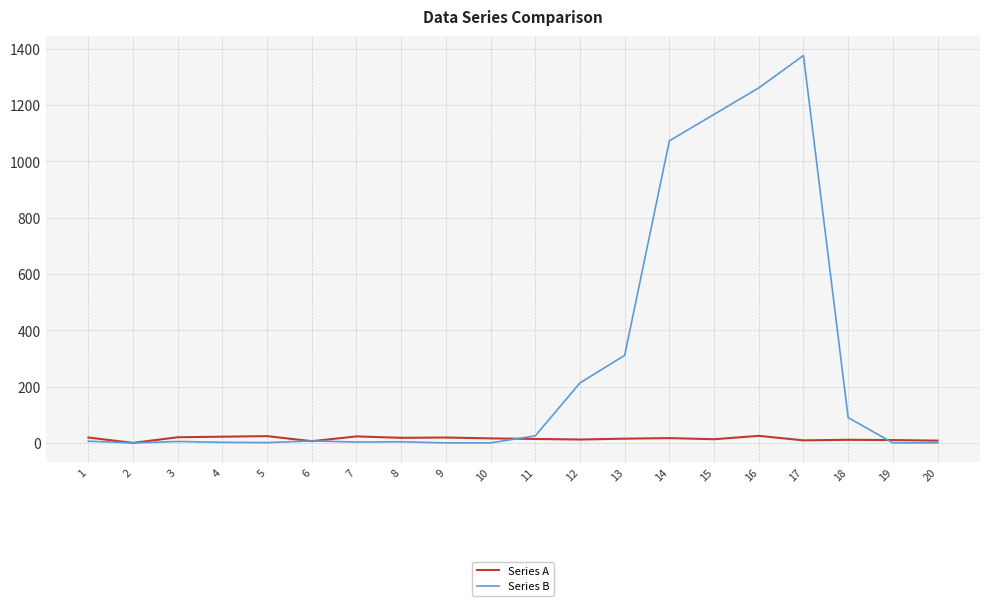

Between 4 and 12, which series saw the biggest shift?

Series B